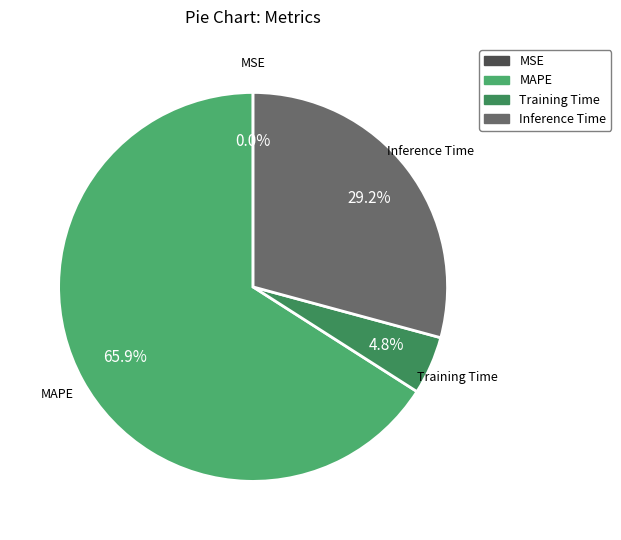

Does MAPE account for over 50% of the chart?

Yes